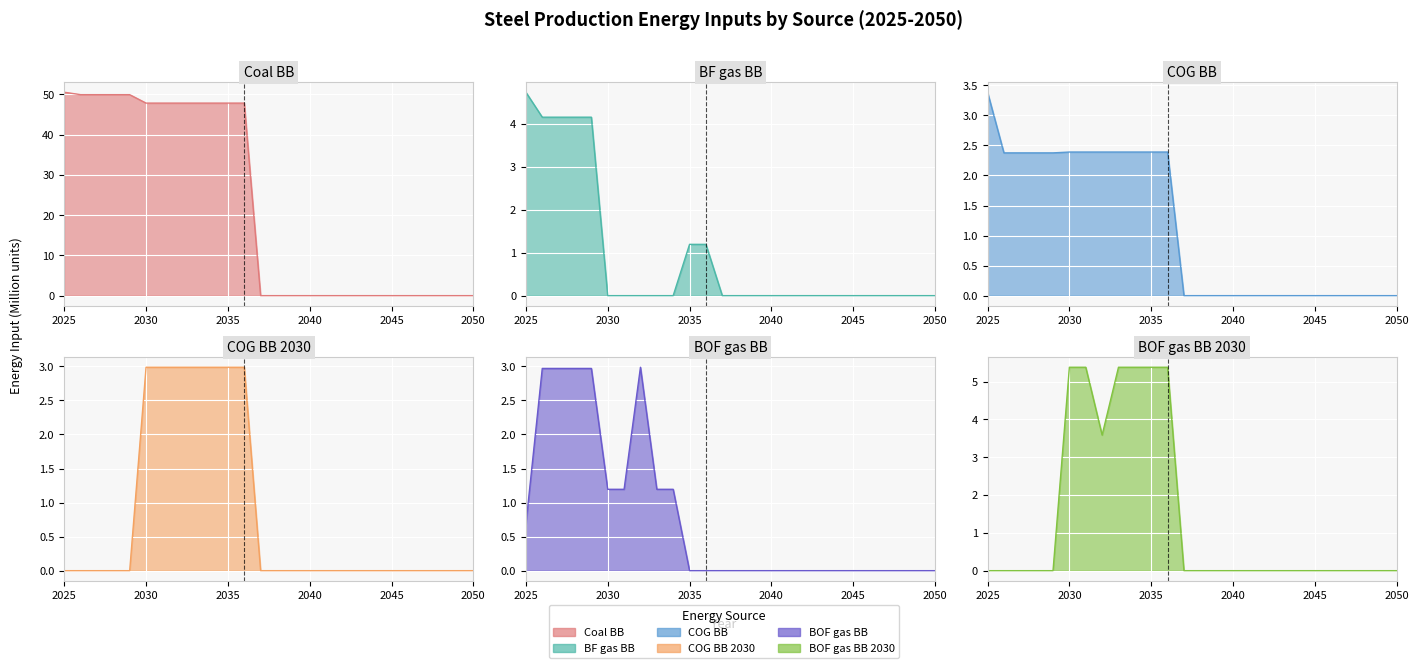

The BOF gas_BB_2030 series shows 2.4 at 2041. True or false?

False